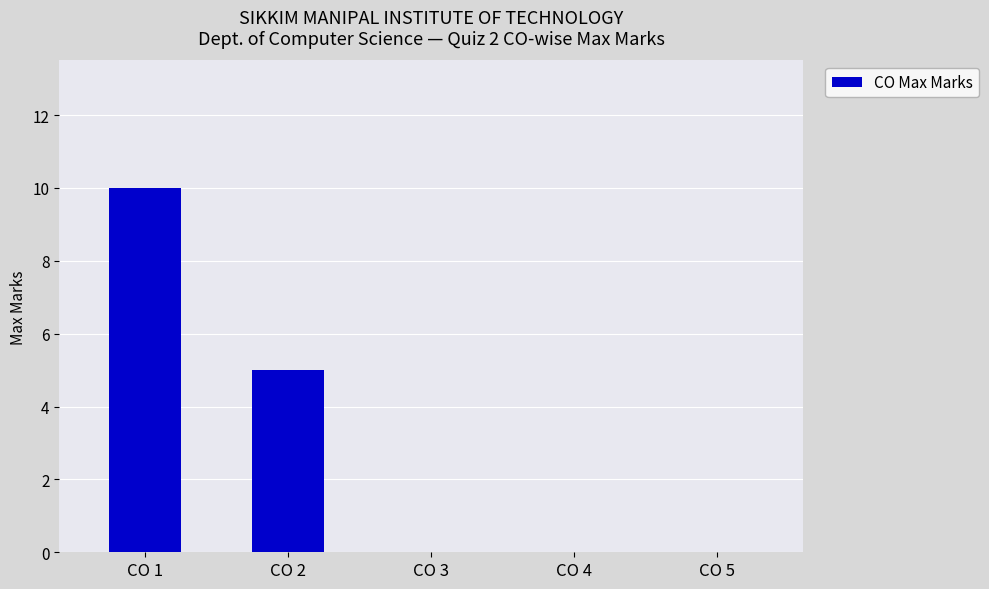

What is the sum of the values at CO 2 and CO 3?

5